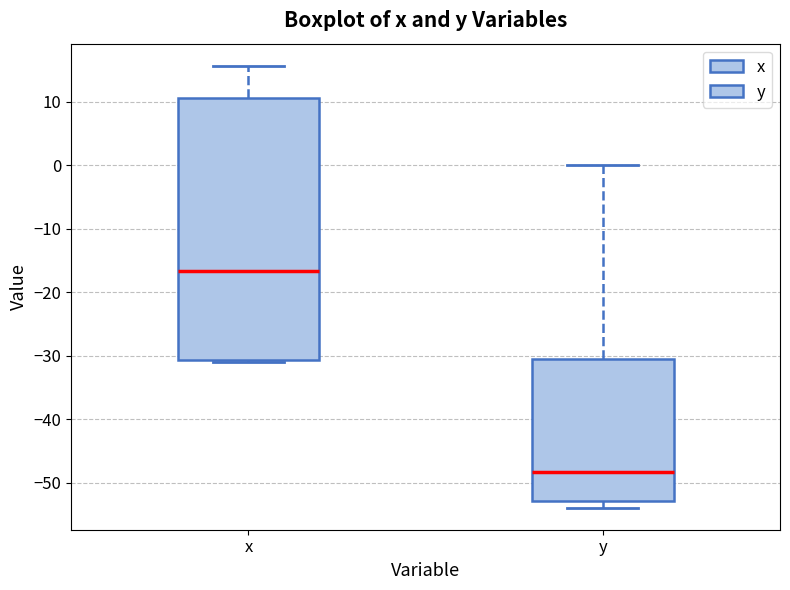

Reading left to right, transcribe this box plot: for each box, give where its median line is, the range the box spans, and where its two whiskers end, as read against the y-axis. The values are not printed on the chart, so give them approximately, as read against the axis.

x: median -17, box -31 to 11, whiskers -31 (just below the box's lower edge) to 16
y: median -48, box -53 to -30, whiskers -54 to 0